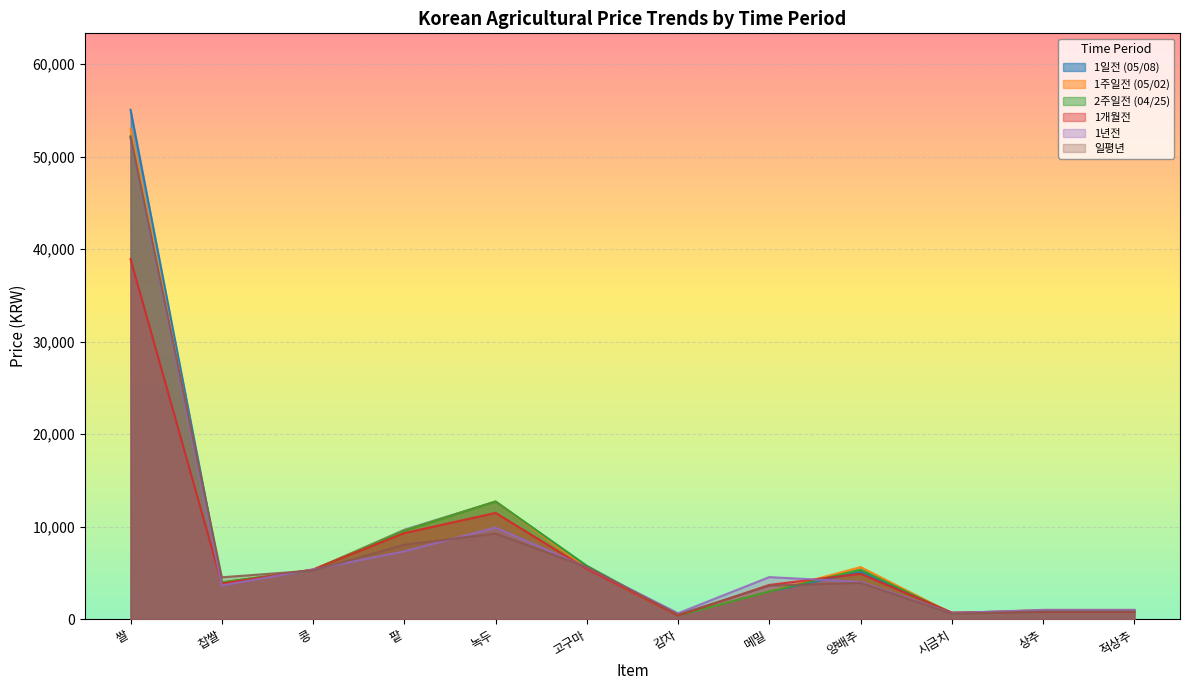

Is the value of 1개월전 at 찹쌀 greater than the value of 1년전 at 감자?

Yes